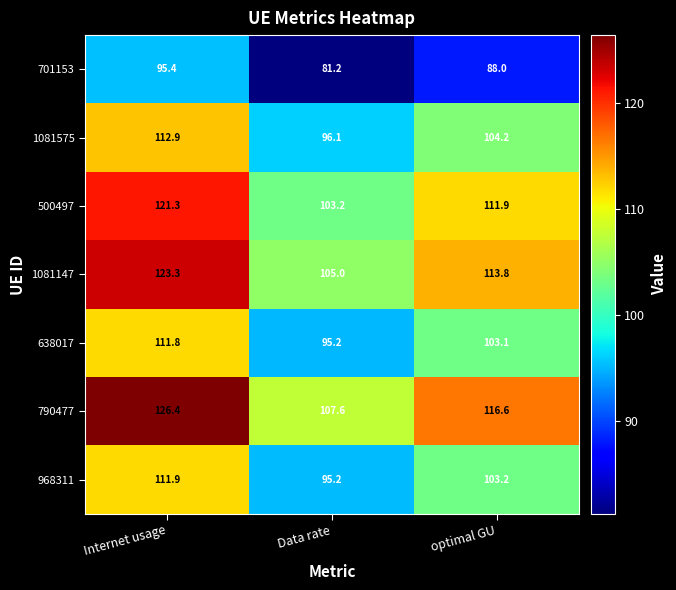

Rank the series at Internet usage from highest to lowest value.

790477, 1081147, 500497, 1081575, 968311, 638017, 701153